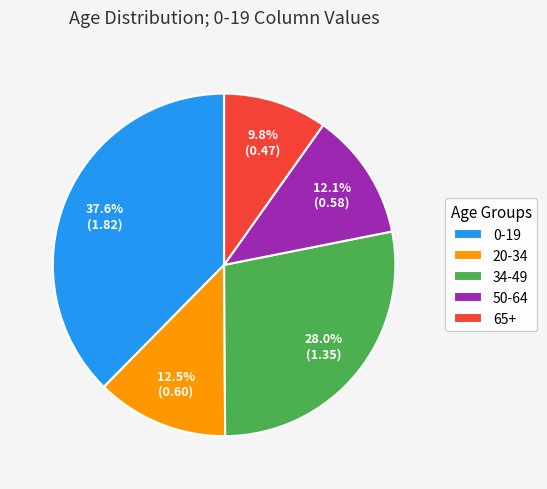

What is the total percentage of 0-19 and 50-64?

49.7%